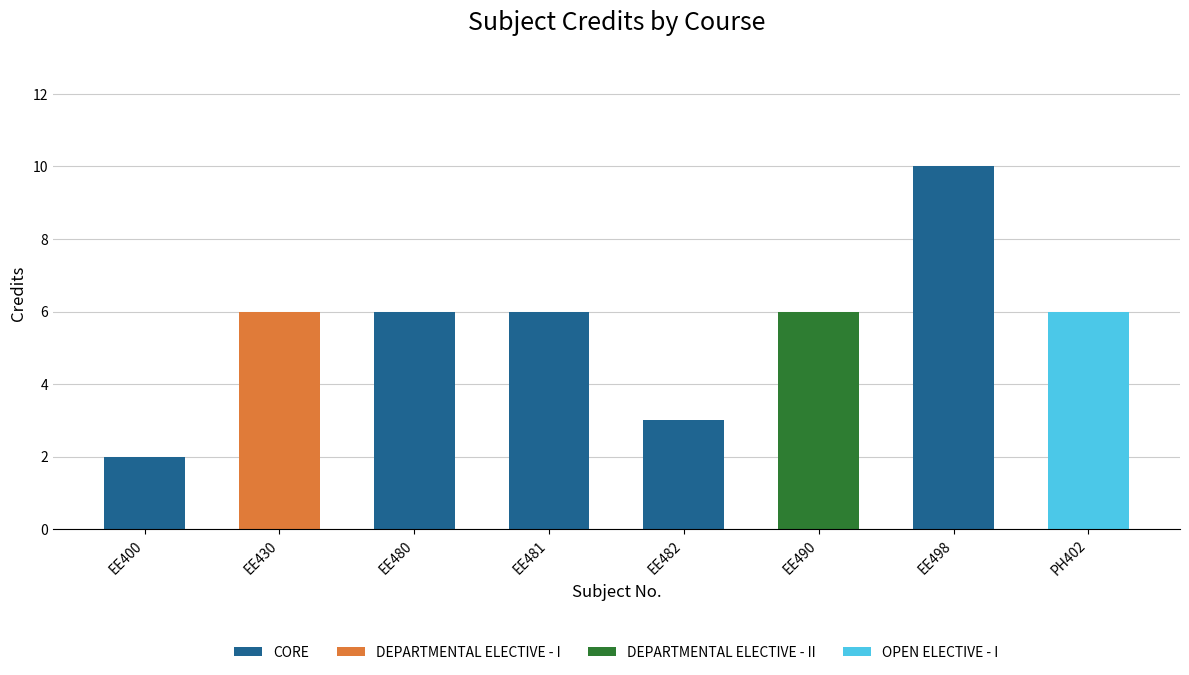

What is the total value across all series at EE481?

6